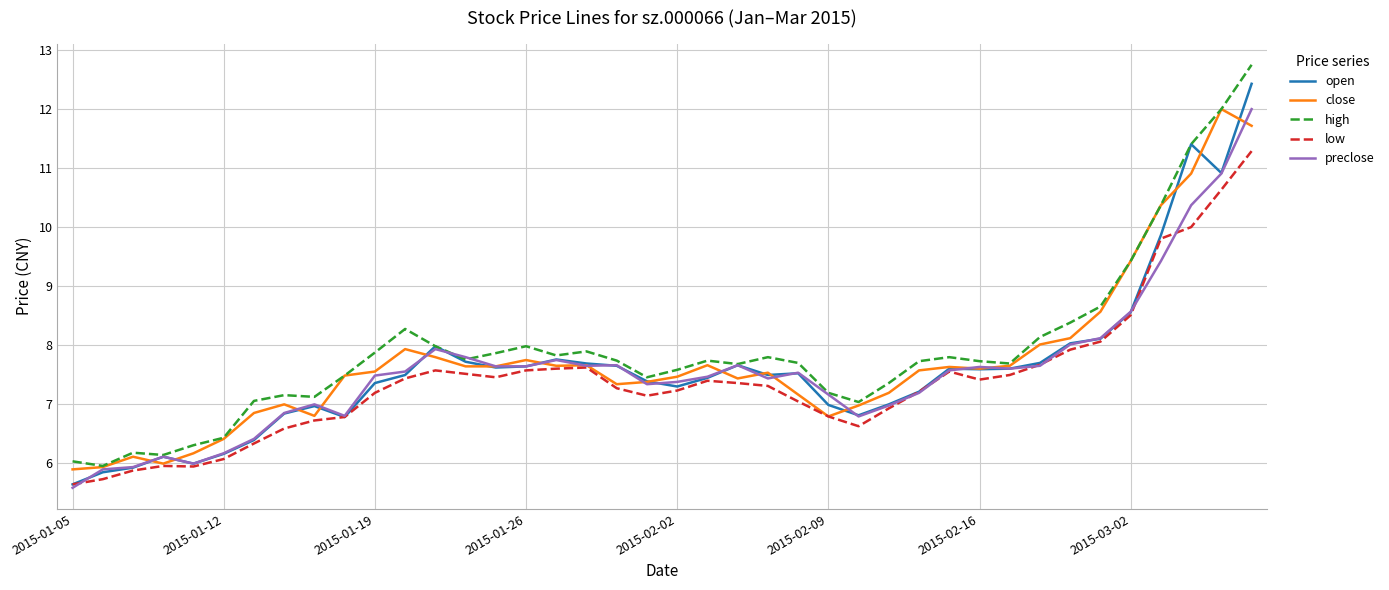

True or false: open has more than 0 points higher than both neighbors.

True